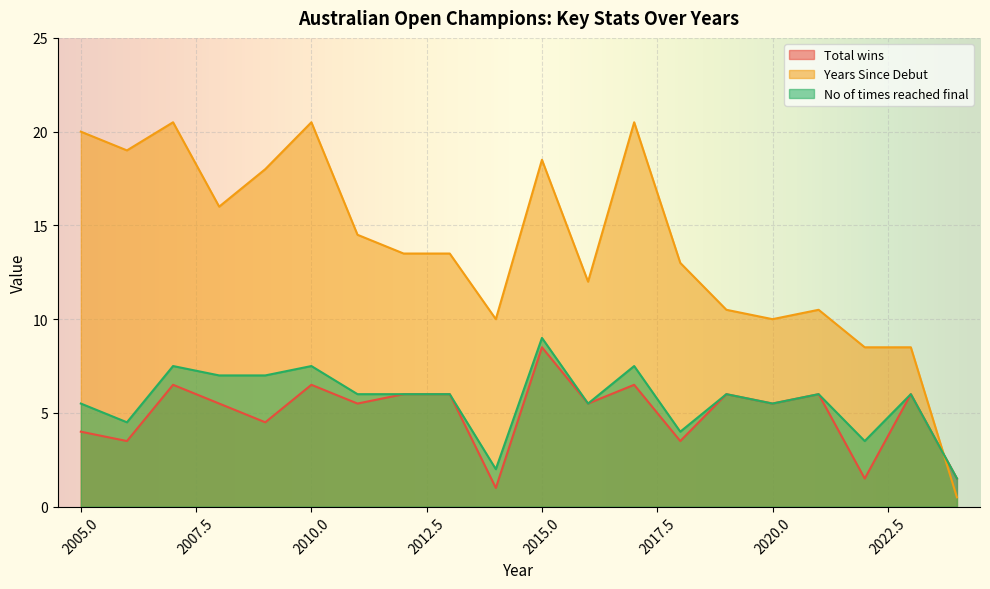

Which series has the largest total across all categories?

Years Since Debut